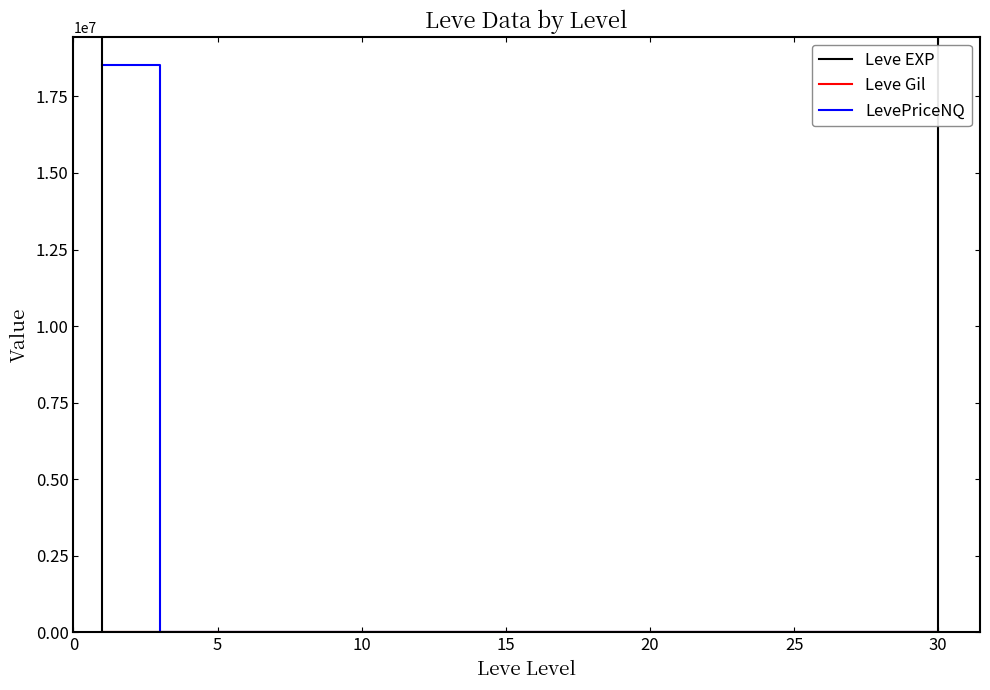

What is the greatest value displayed?

18523496.4